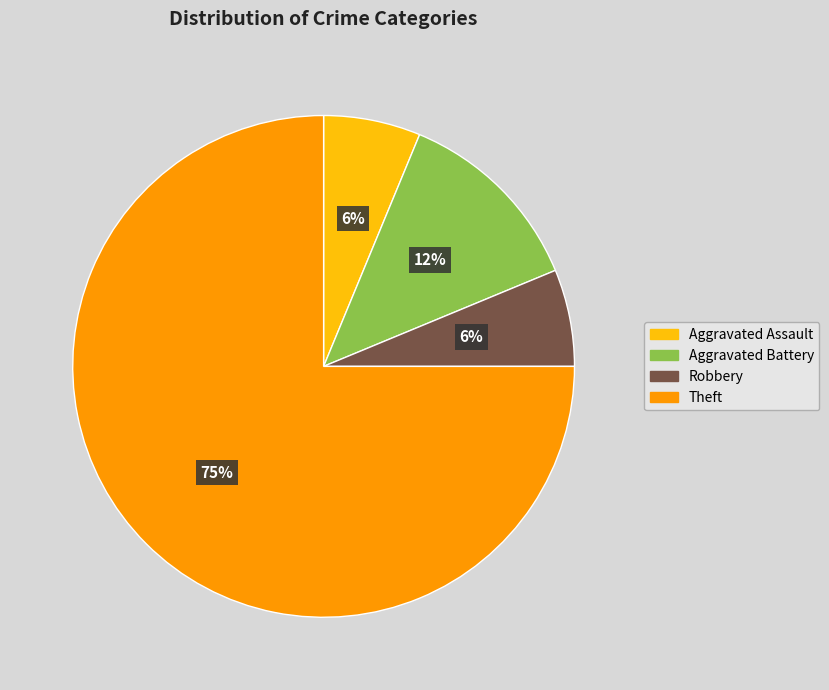

Which category has the biggest portion of the pie?

Theft